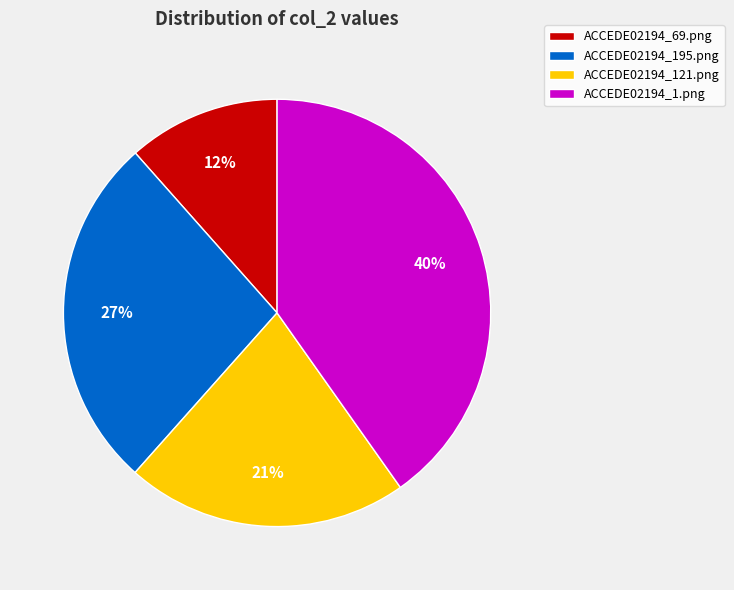

Rank the categories by value from highest to lowest.

ACCEDE02194_1.png, ACCEDE02194_195.png, ACCEDE02194_121.png, ACCEDE02194_69.png